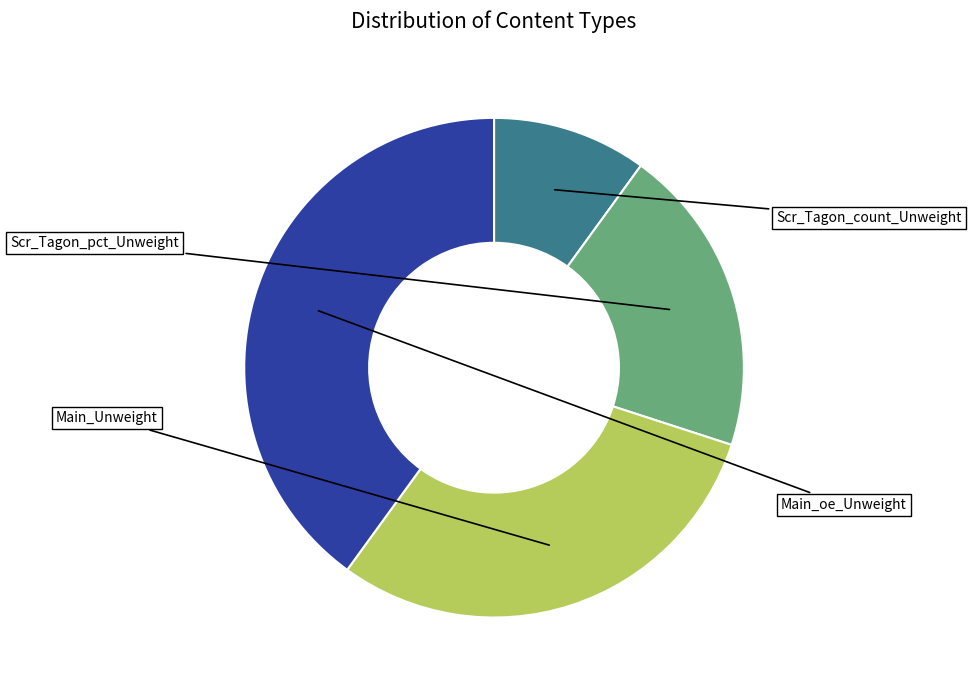

Is there any slice that represents more than half of the pie?

No